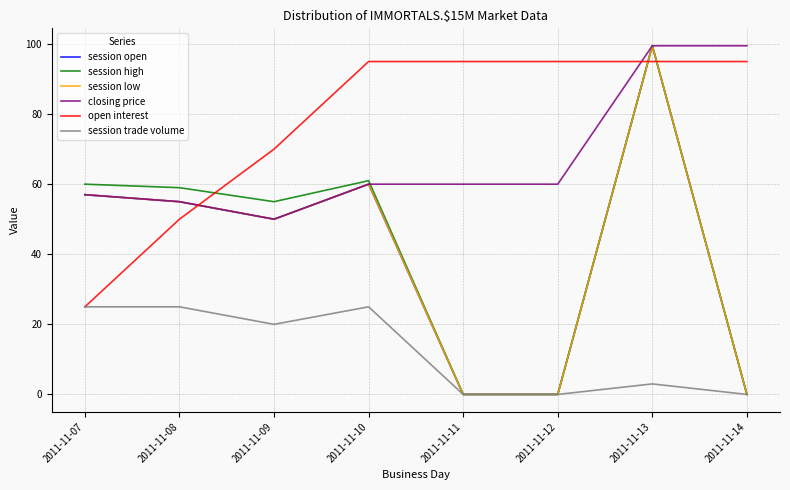

What is the difference between the maximum and minimum values in the open interest series?

70.0